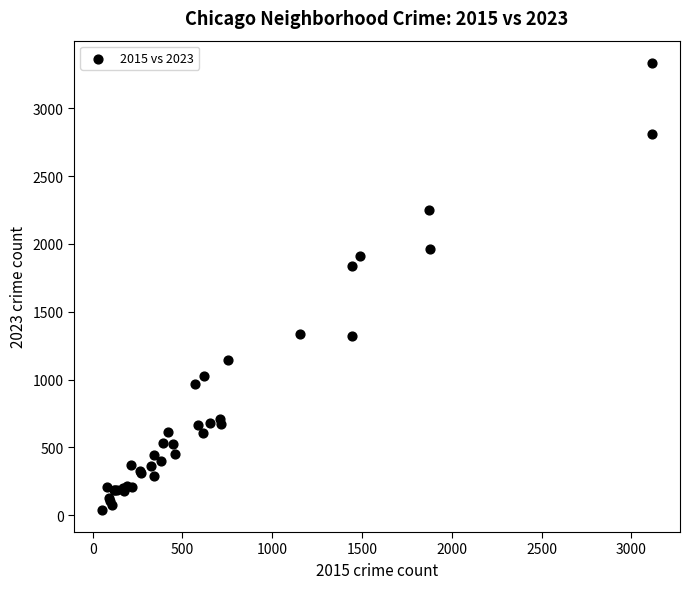

What Y value in the scatter plot is closest to 1687?

1838